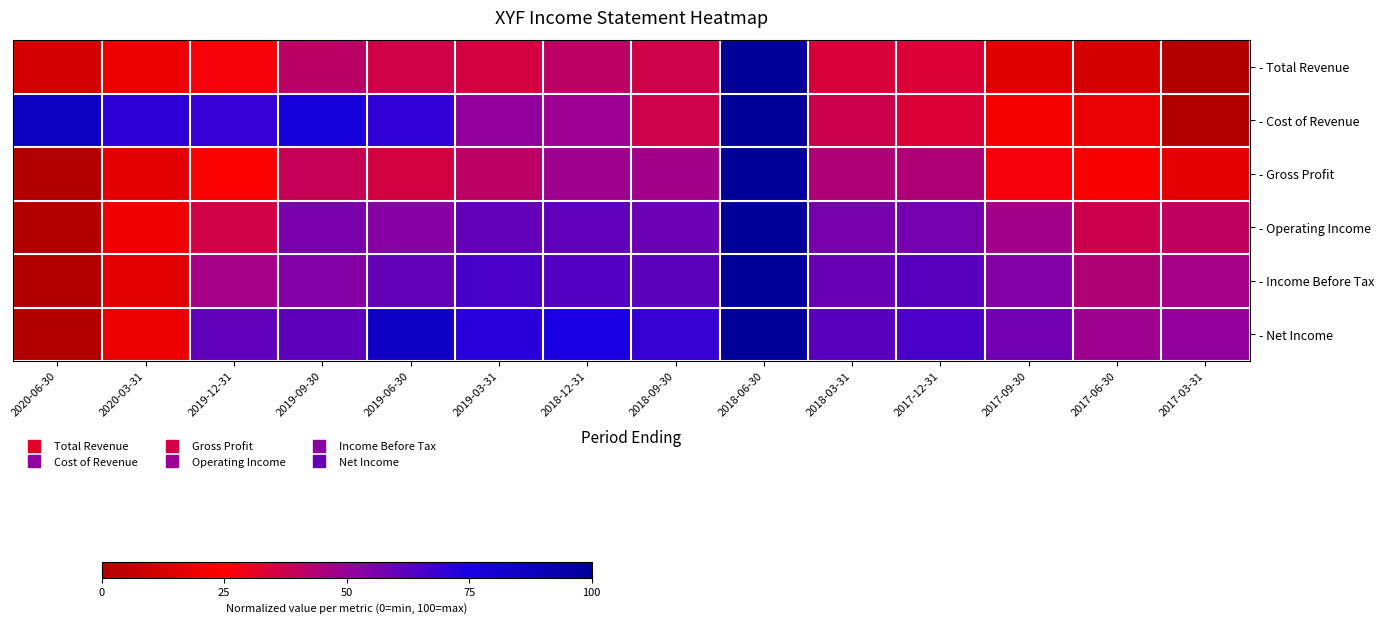

Which has a higher value, 2019-09-30 or 2019-03-31?

2019-09-30